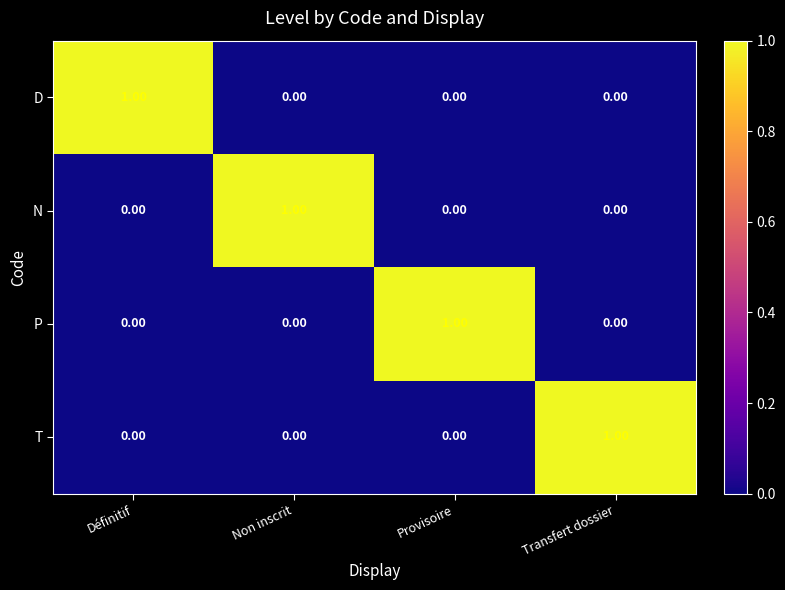

At how many categories does at least one series exceed 0?

4